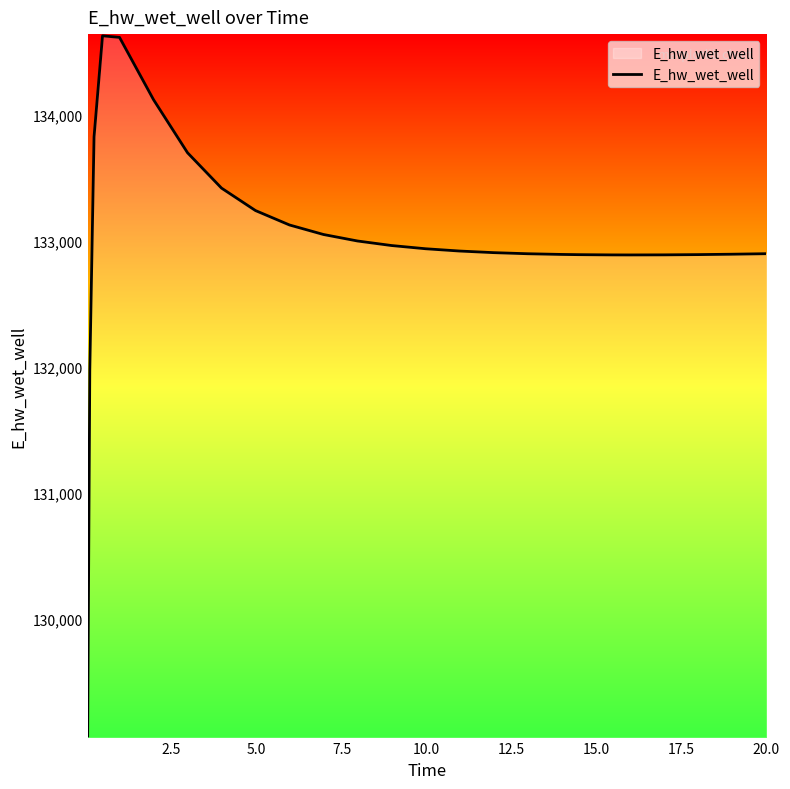

What is the difference between the maximum and minimum values?

5558.1